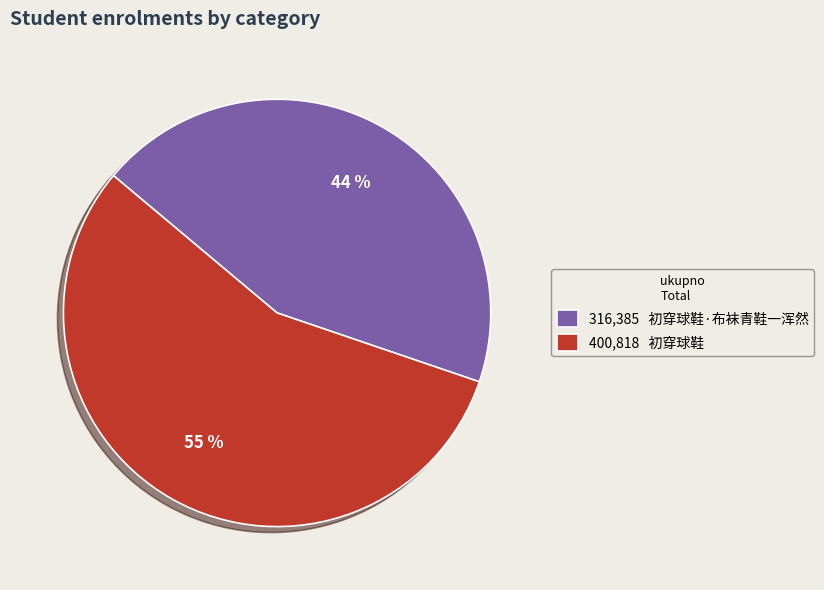

Do 初穿球鞋·布袜青鞋一浑然 and 初穿球鞋 together represent more than half of the pie?

Yes